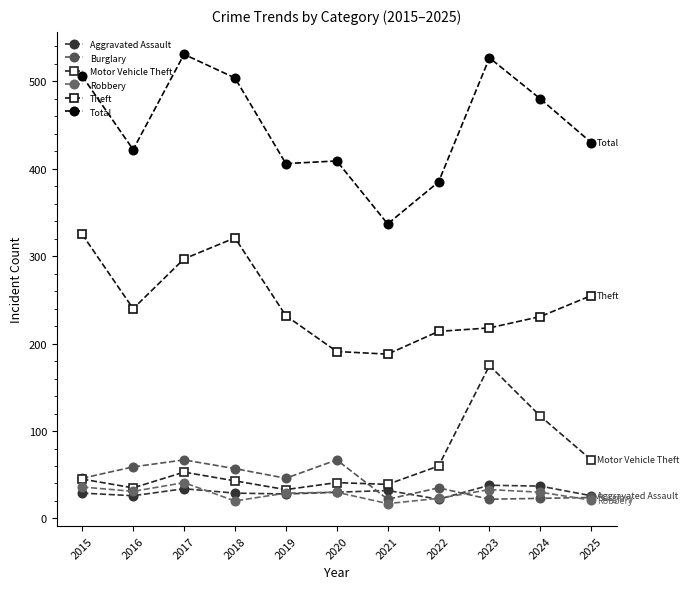

How many data points in Robbery are less than 30?

5